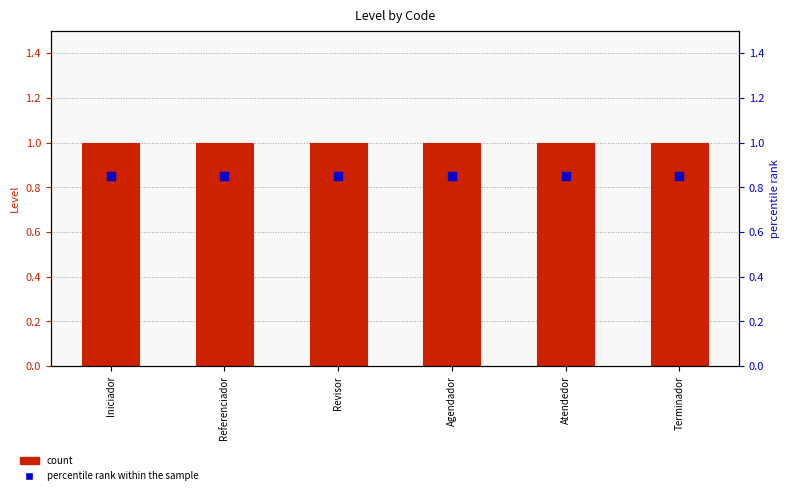

At how many categories does at least one series exceed 0?

6